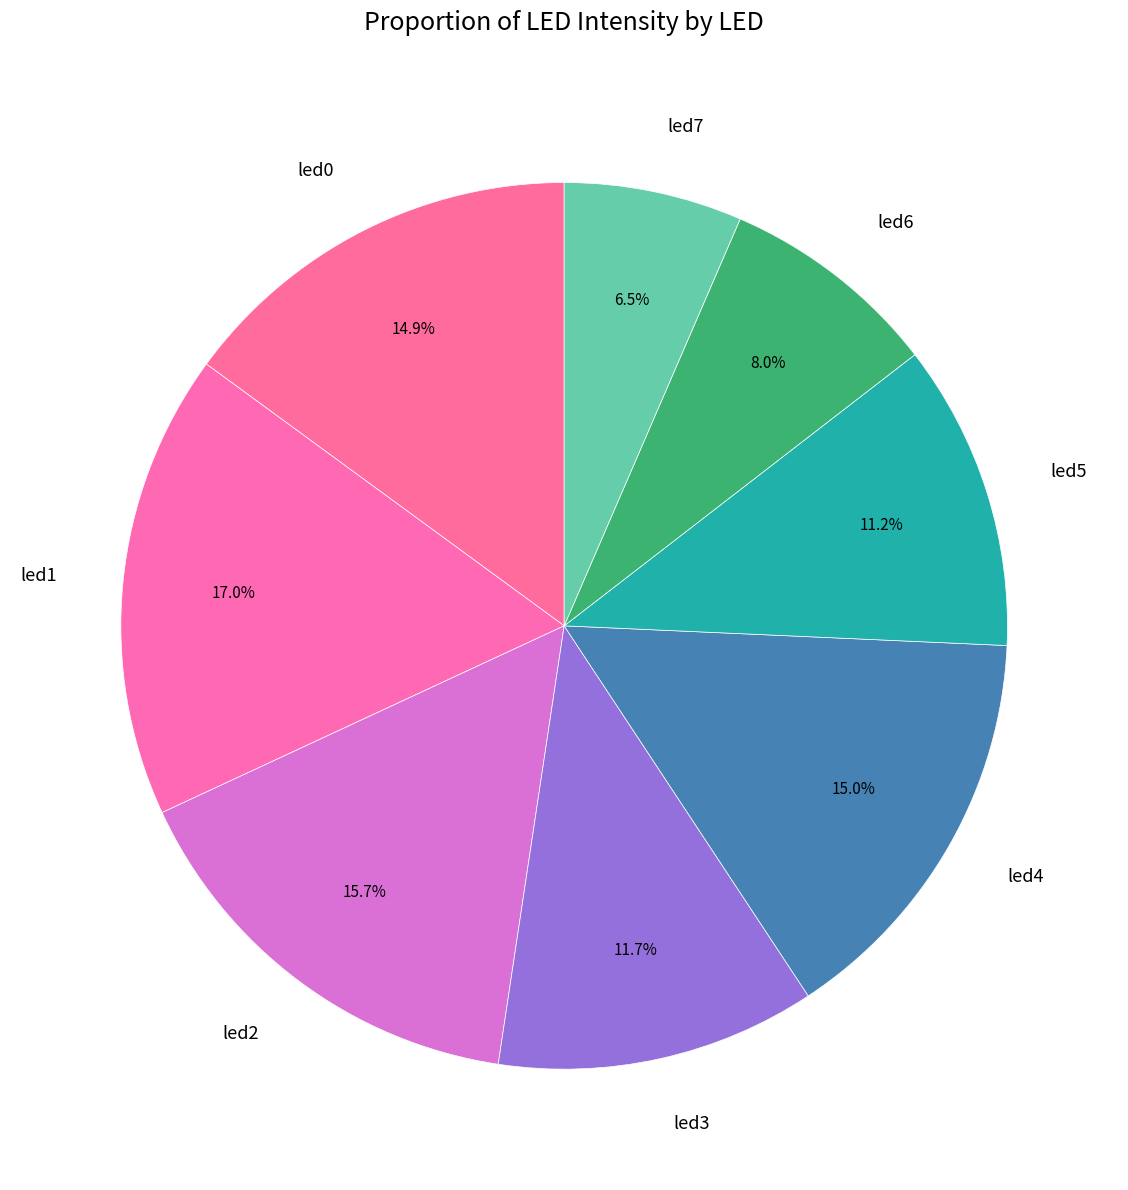

To the nearest percent, what is the difference between the largest and smallest slice percentages?

10%